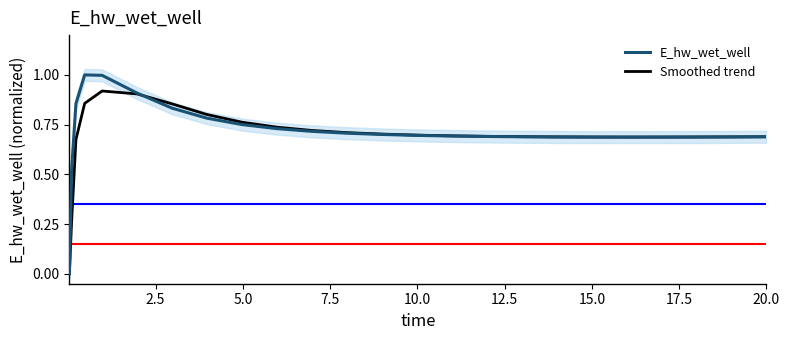

How many lines are shown in the chart?

2